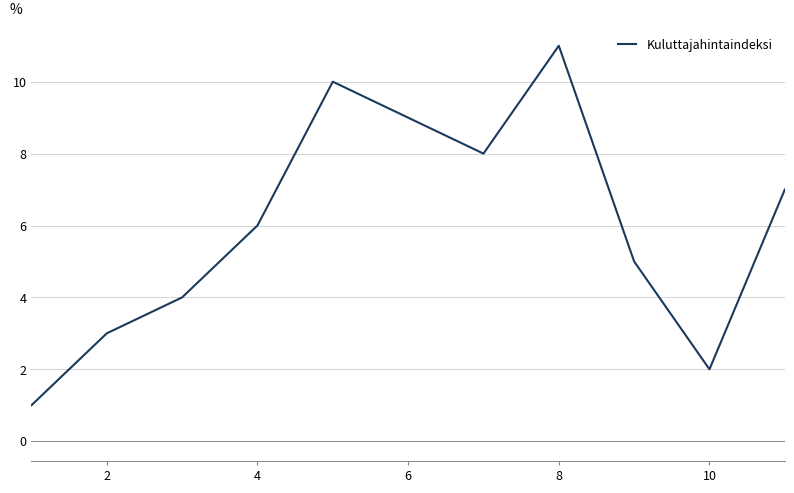

What is the maximum value shown in the chart?

11